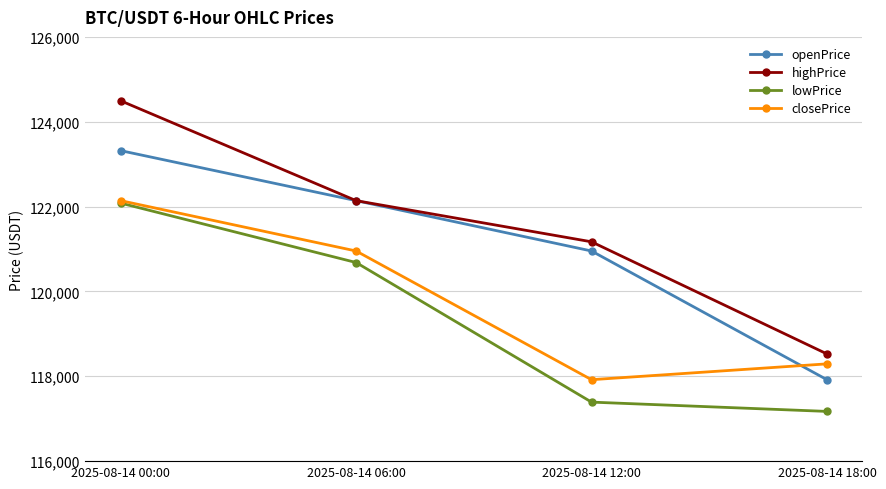

At which label does lowPrice reach its minimum?

2025-08-14 18:00